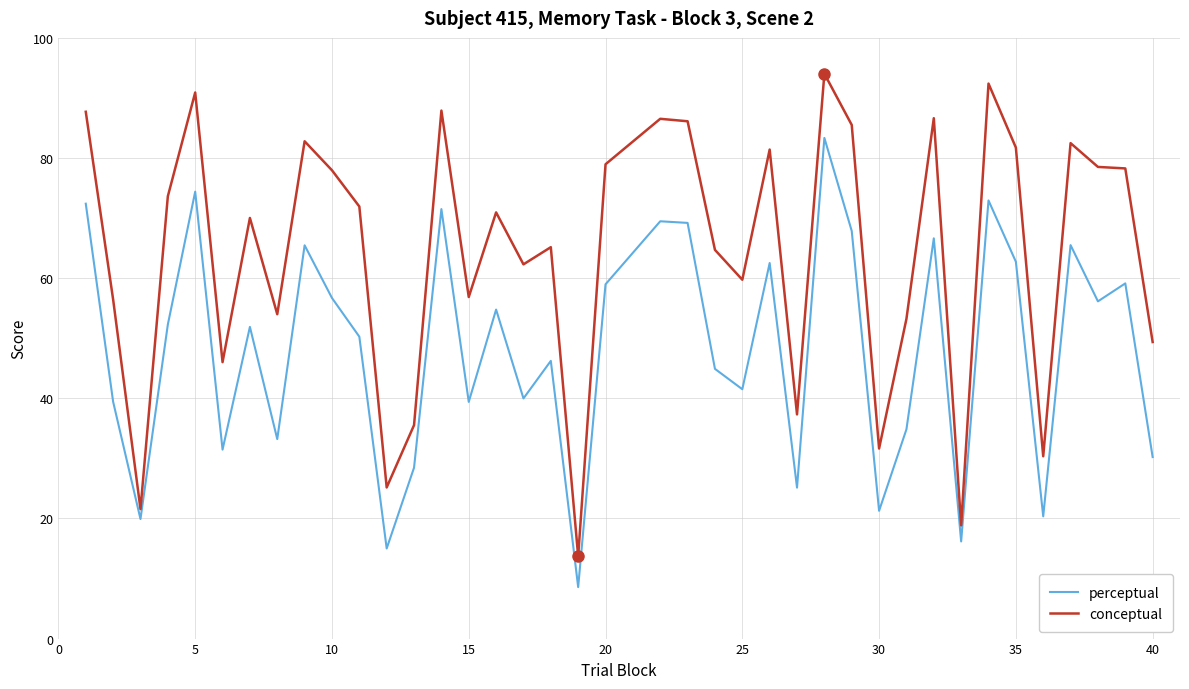

Which series has the largest total across all categories?

conceptual